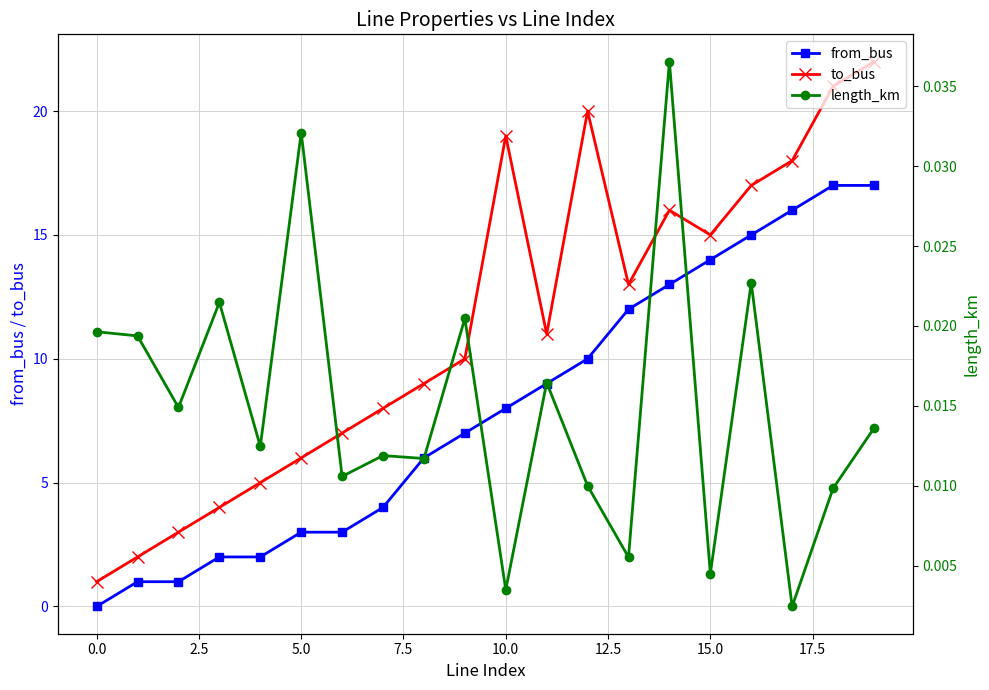

The from_bus series shows 14 at 15.0. True or false?

True